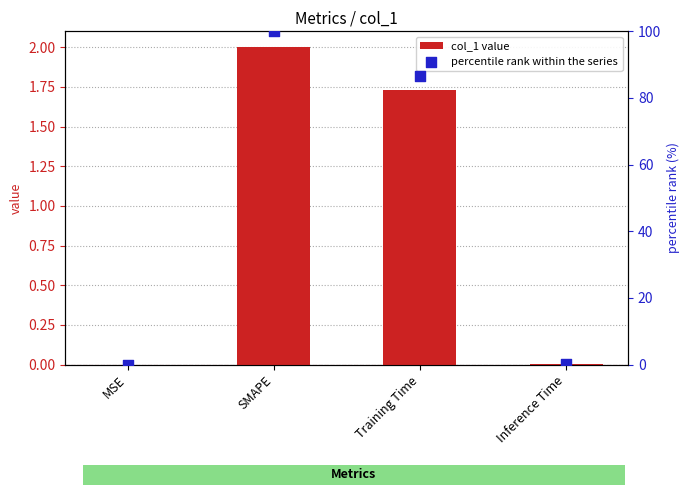

What are all the series names shown in the legend?

col_1 value, percentile rank within the series